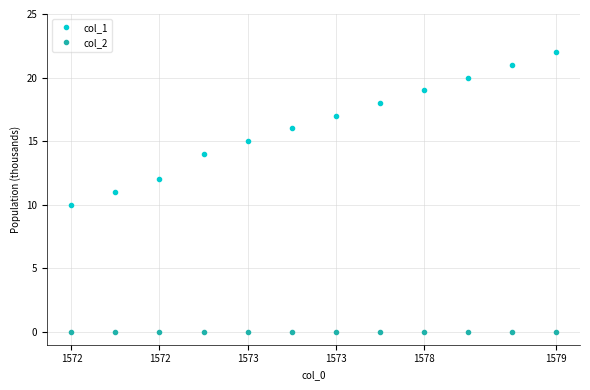

What is the value of the col_1 point at the 6th from the left?

16